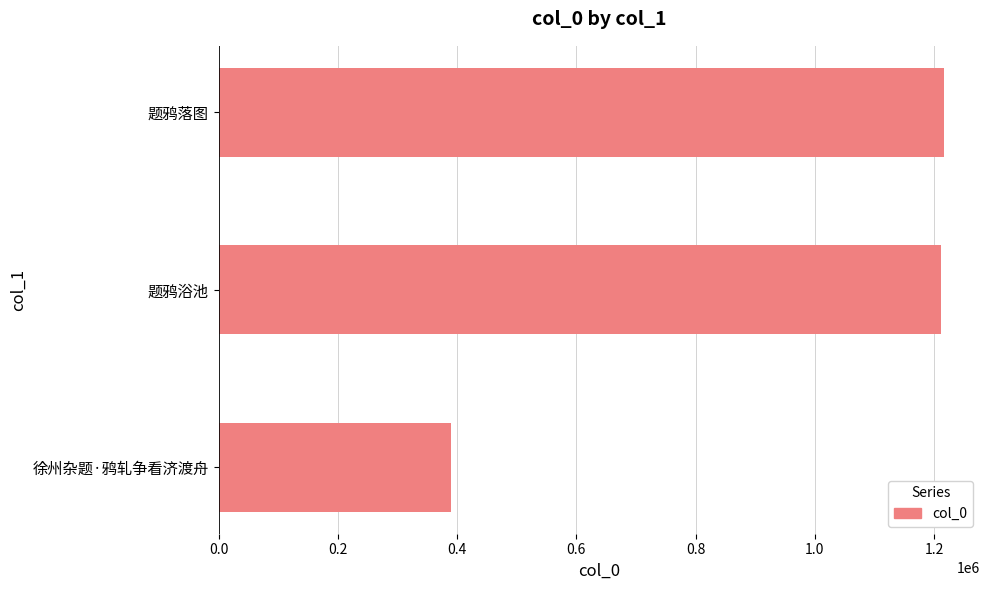

What is the minimum value shown in the chart?

390276